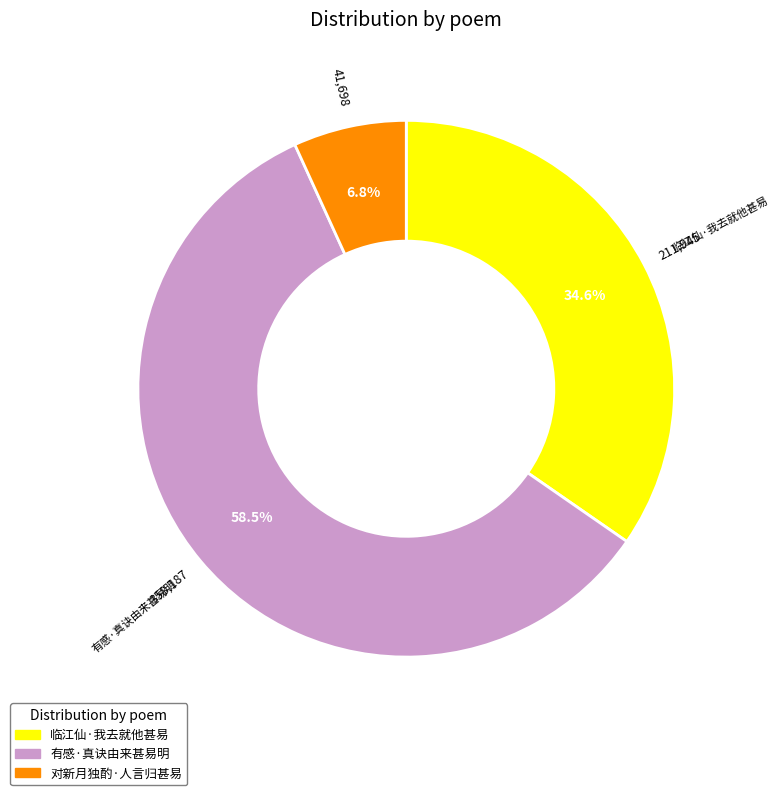

Is it true that 临江仙·我去就他甚易 is 35% of the pie?

True